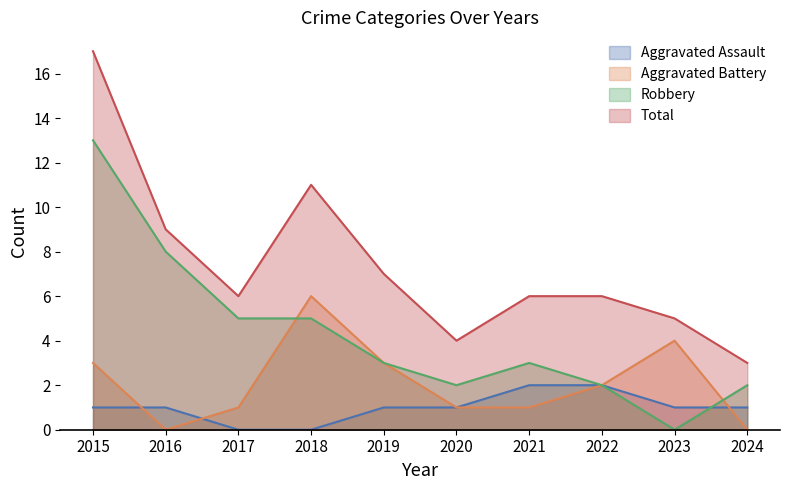

Which series has the widest spread of values?

Total